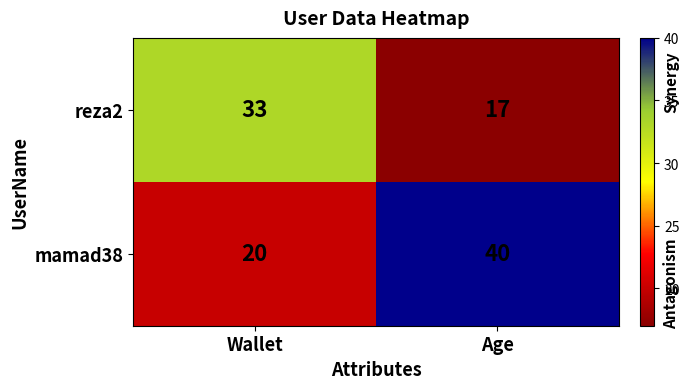

How many distinct data groups are displayed?

2